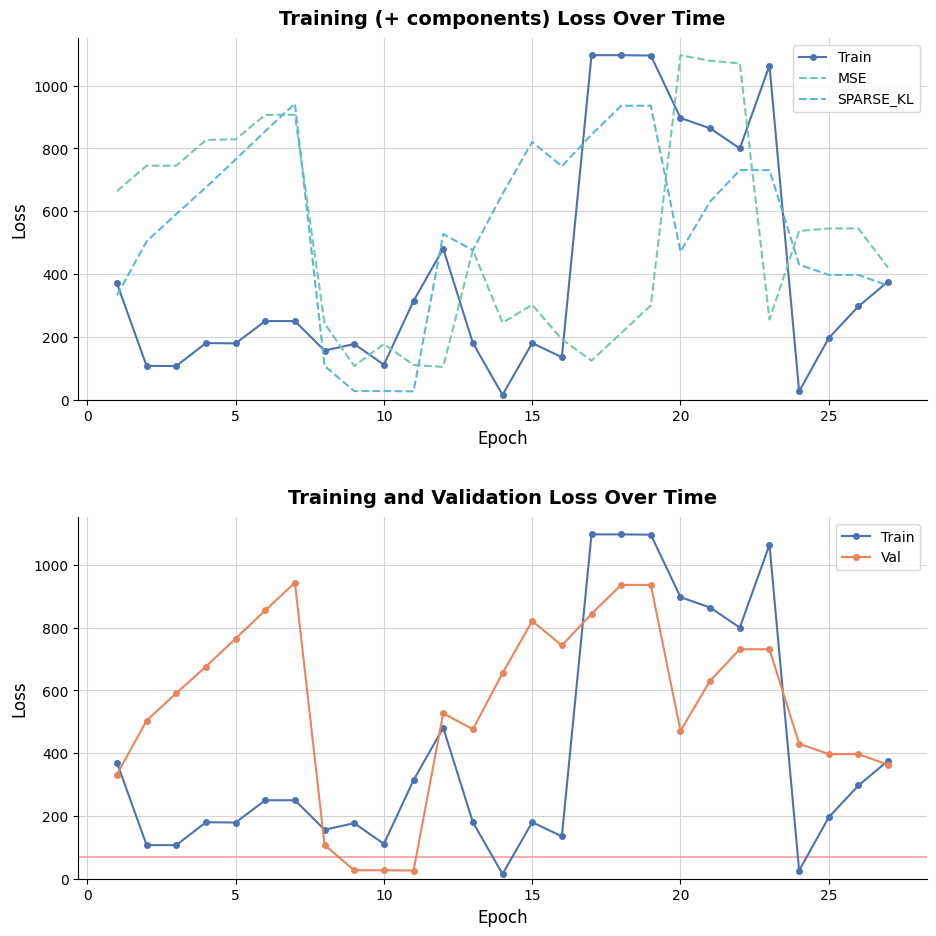

What is the average value of the Val series?

553